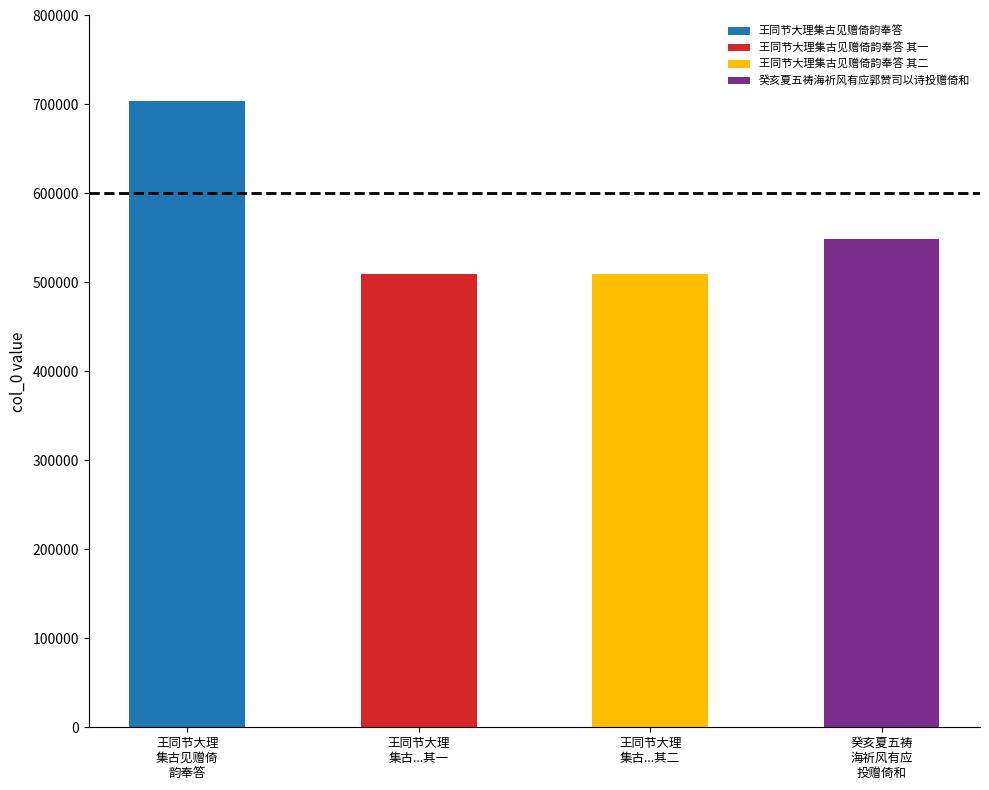

What is the difference between the maximum and minimum values?

194509